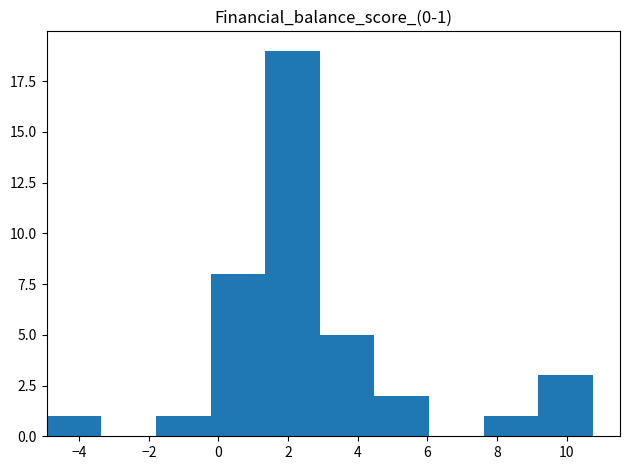

Which range on the x-axis has the tallest bar?

1.4 to 3.0